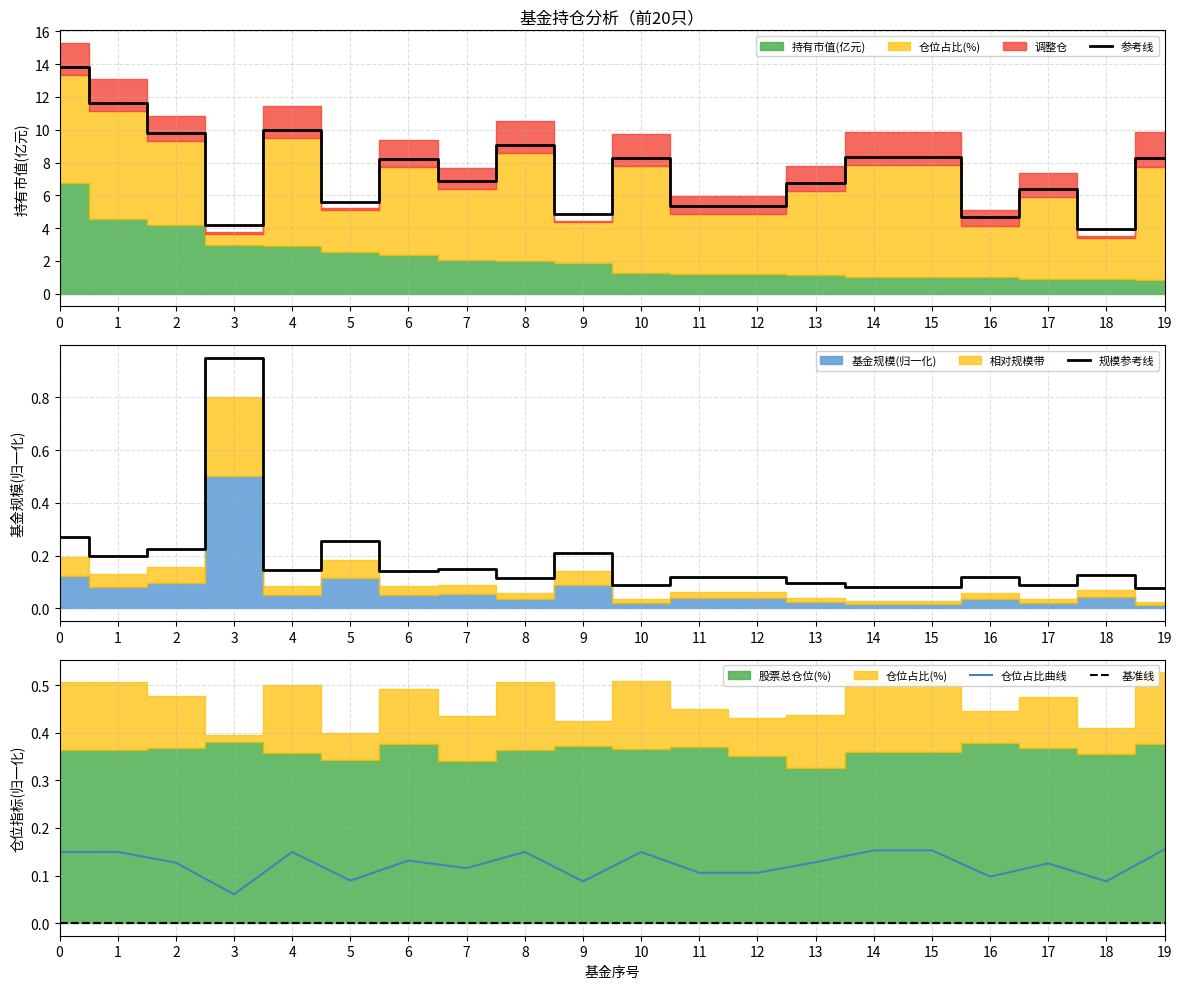

Which series has the largest total across all categories?

参考线